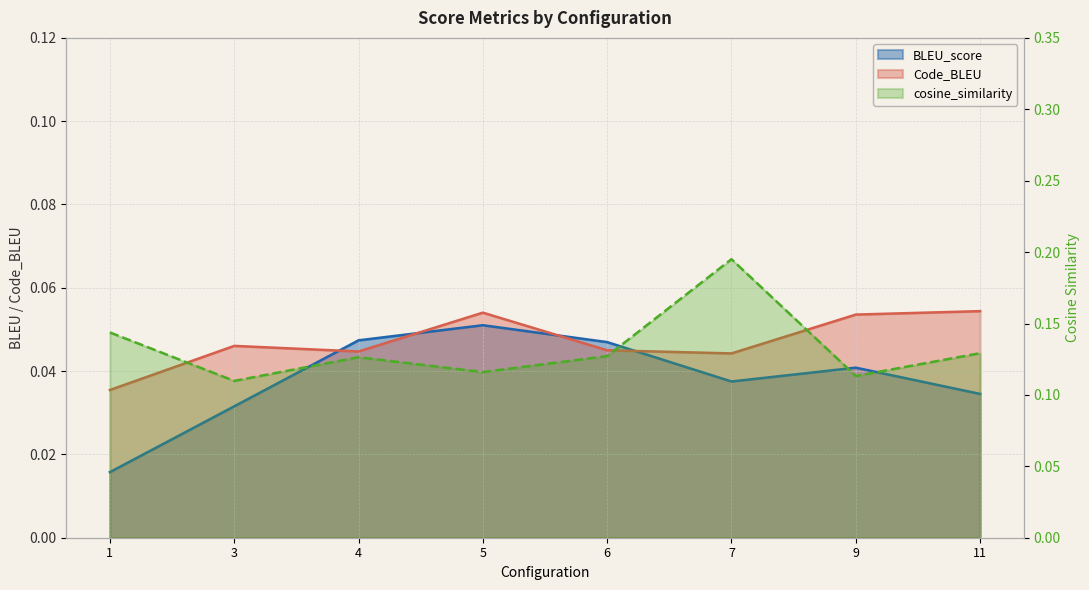

What is the highest value of the cosine_similarity series?

0.2